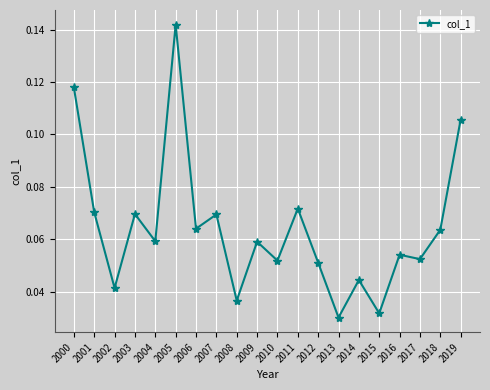

At which category does the chart reach its minimum across all series?

2013